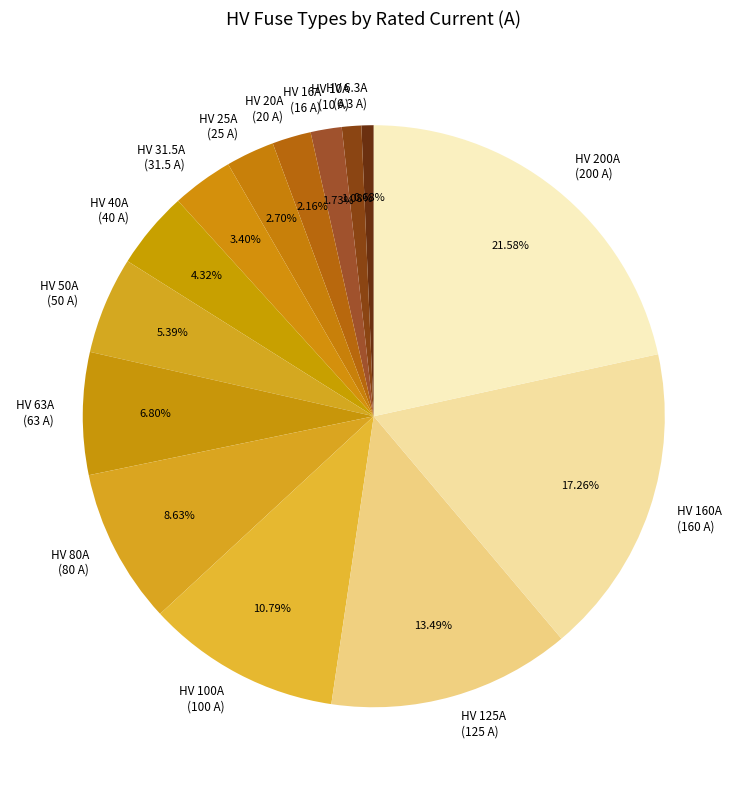

Is HV 80A the majority of the pie?

No